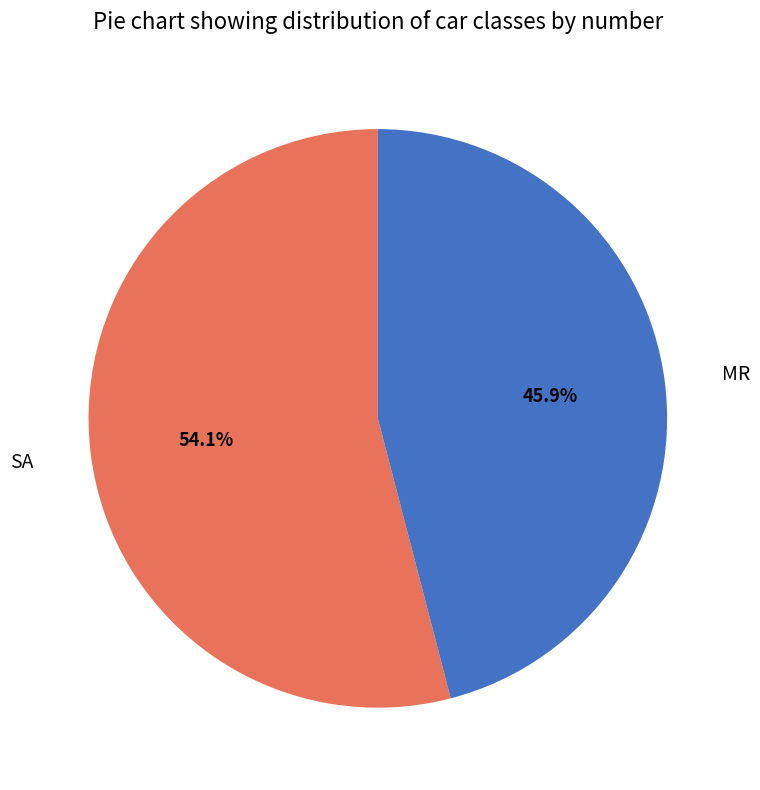

To the nearest percent, what portion does SA represent?

54%